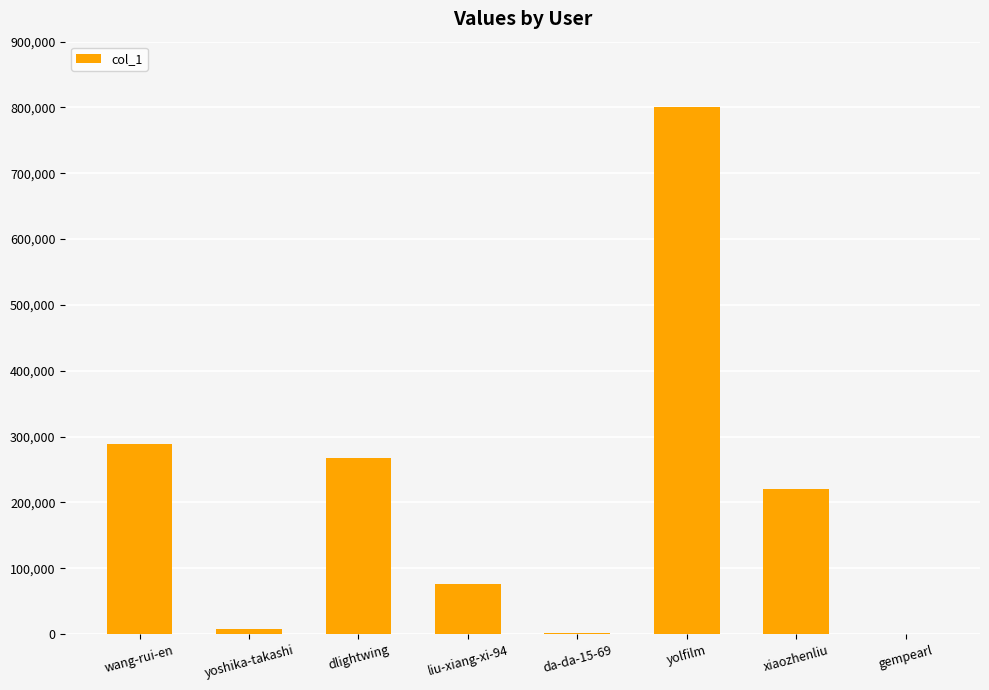

Which has a higher value, yolfilm or liu-xiang-xi-94?

yolfilm